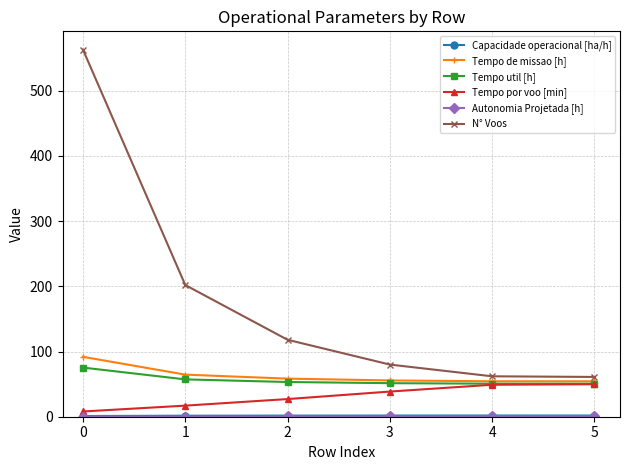

What is the difference between the second highest and second lowest values in the Tempo por voo [min] series?

32.0